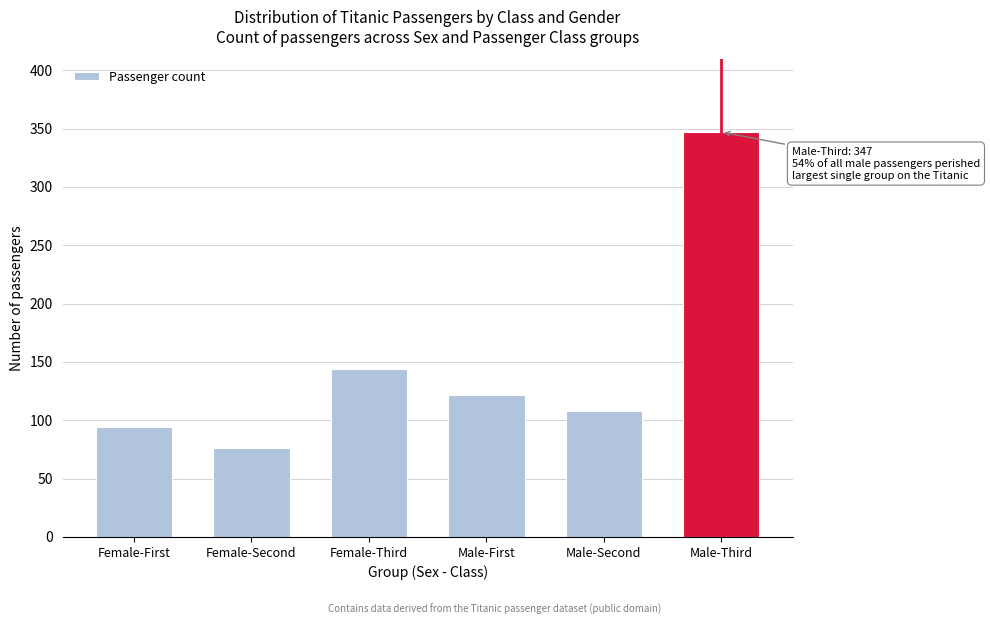

Reading left to right, what are all the values shown in this chart?

Female-First=94	Female-Second=76	Female-Third=144	Male-First=122	Male-Second=108	Male-Third=347